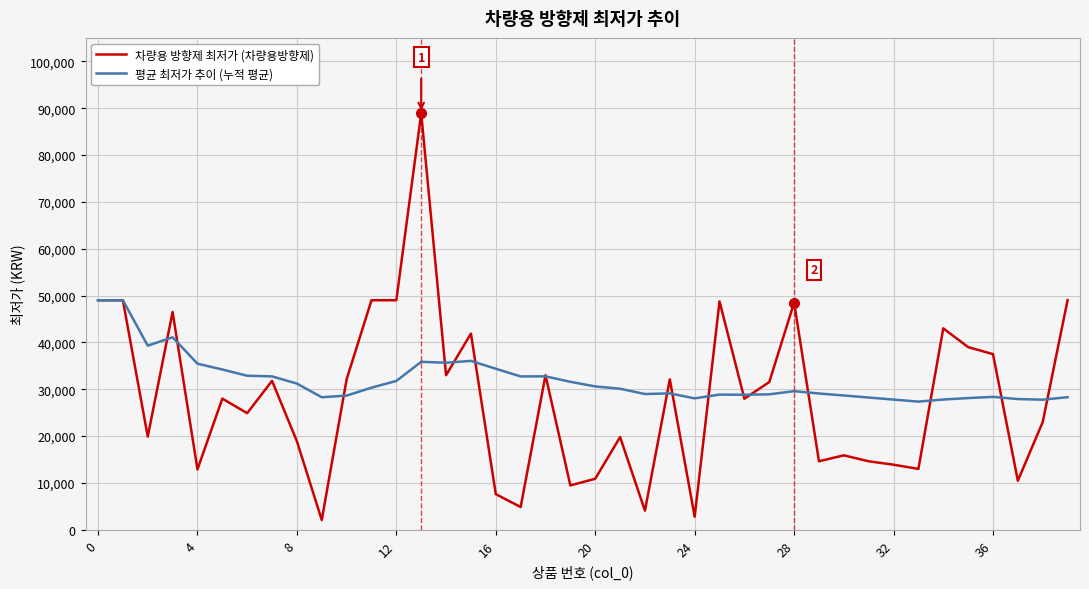

Which series has the largest range (max minus min)?

차량용 방향제 최저가 (차량용방향제)